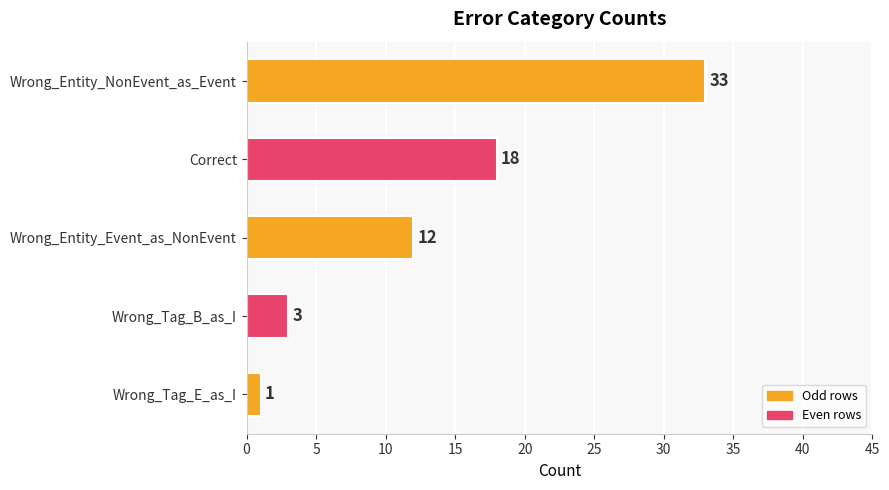

Between Wrong_Entity_Event_as_NonEvent and Wrong_Entity_NonEvent_as_Event, which is larger?

Wrong_Entity_NonEvent_as_Event